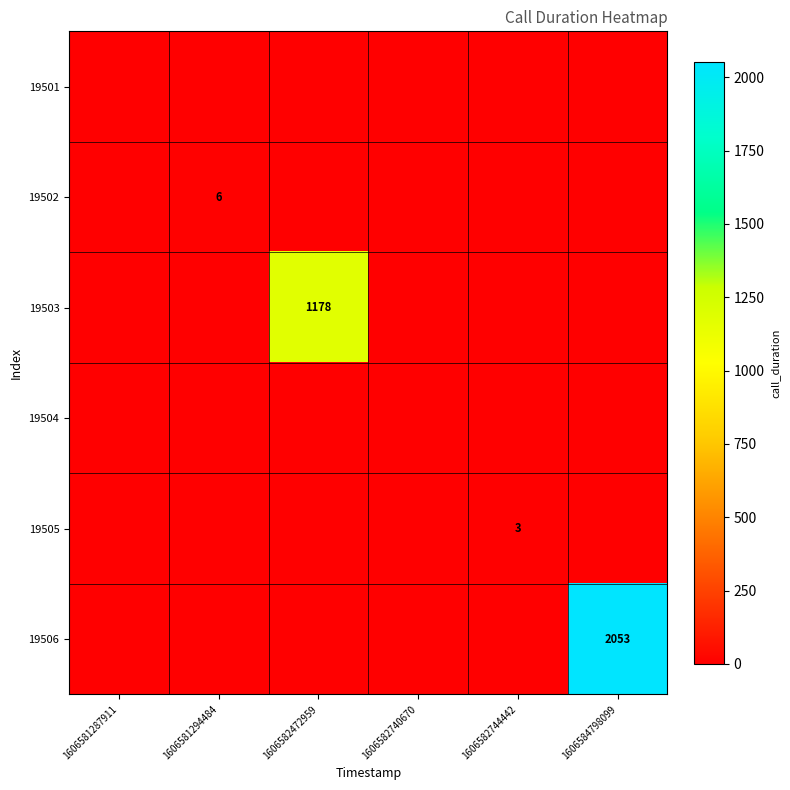

True or false: 19506 has a value of 1158 at 1606584798099.

False